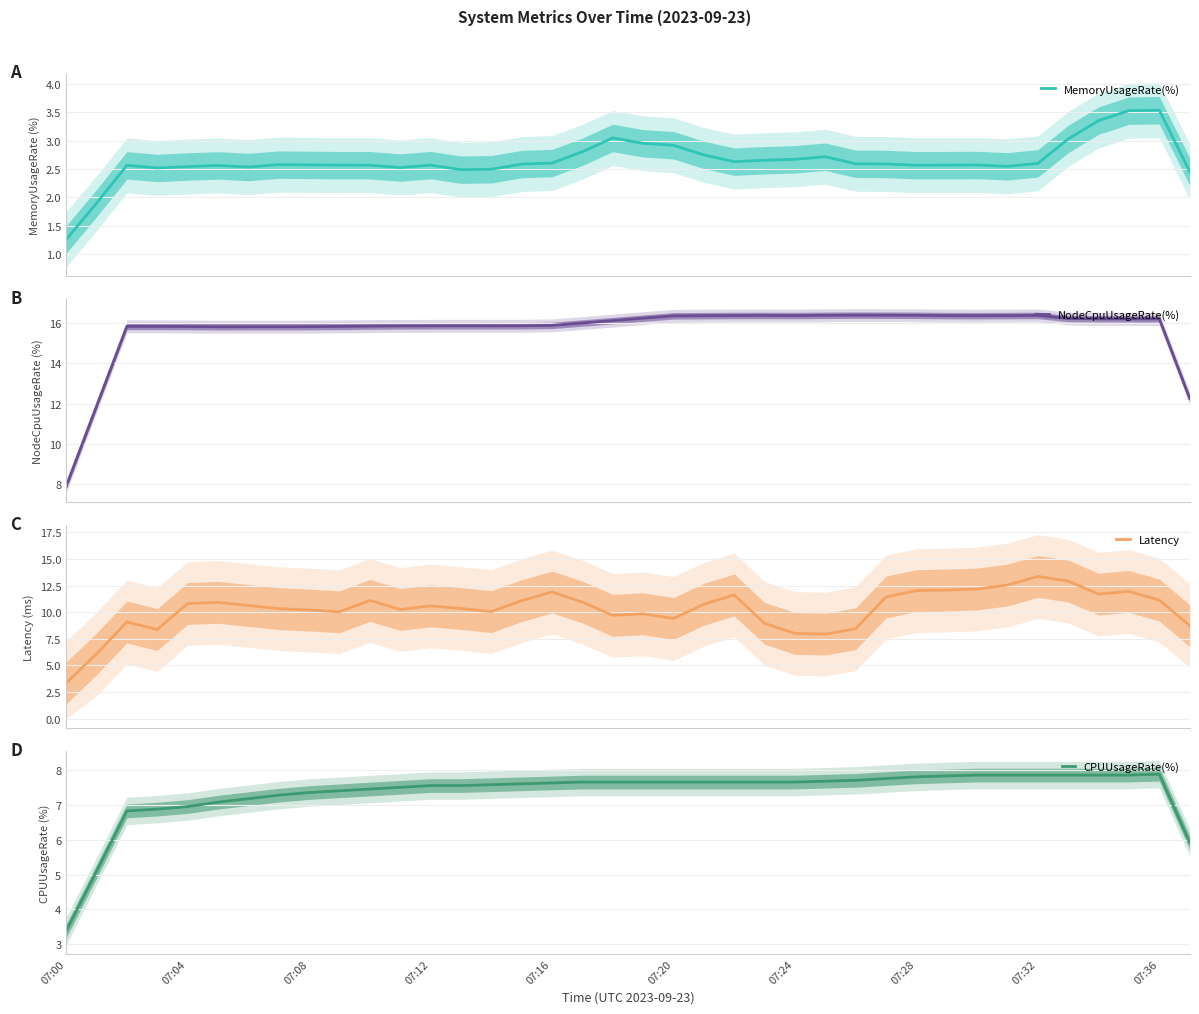

Is it true that CPUUsageRate(%) equals 2.9 at 07:32?

False